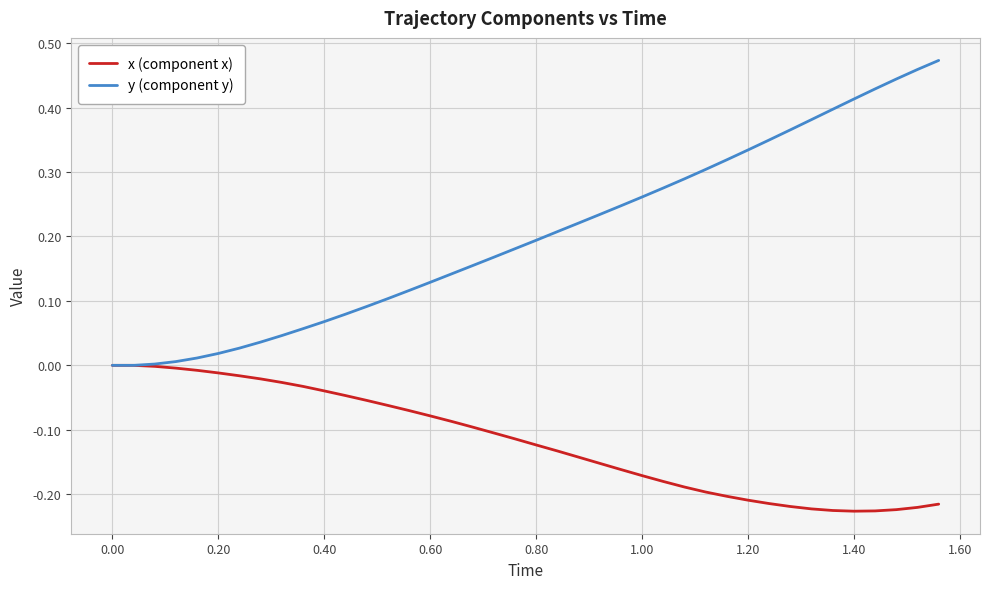

Which series has the largest total across all categories?

y (component y)